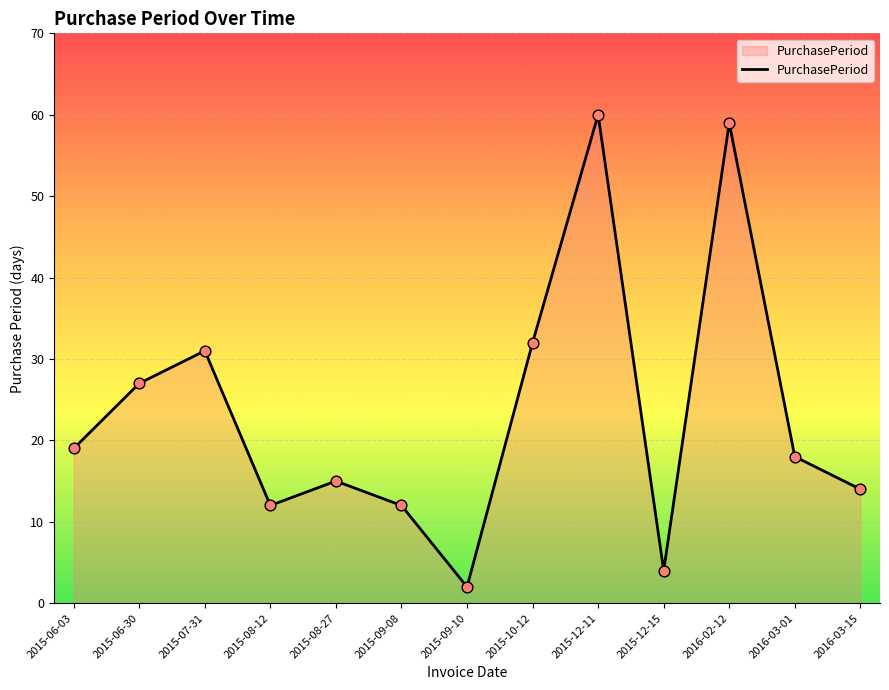

Between 2015-12-15 and 2016-03-01, which is larger?

2016-03-01